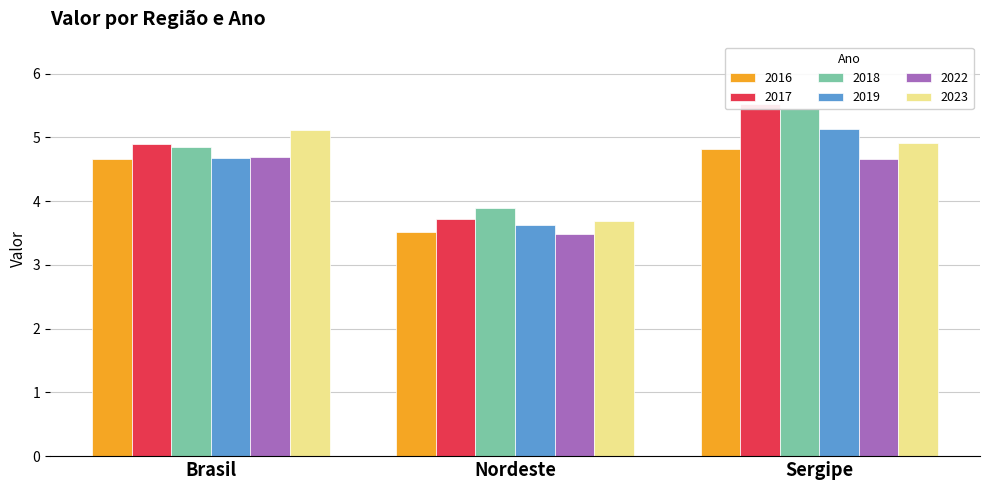

What is the sum of the 2018 values at Nordeste and Brasil?

8.7